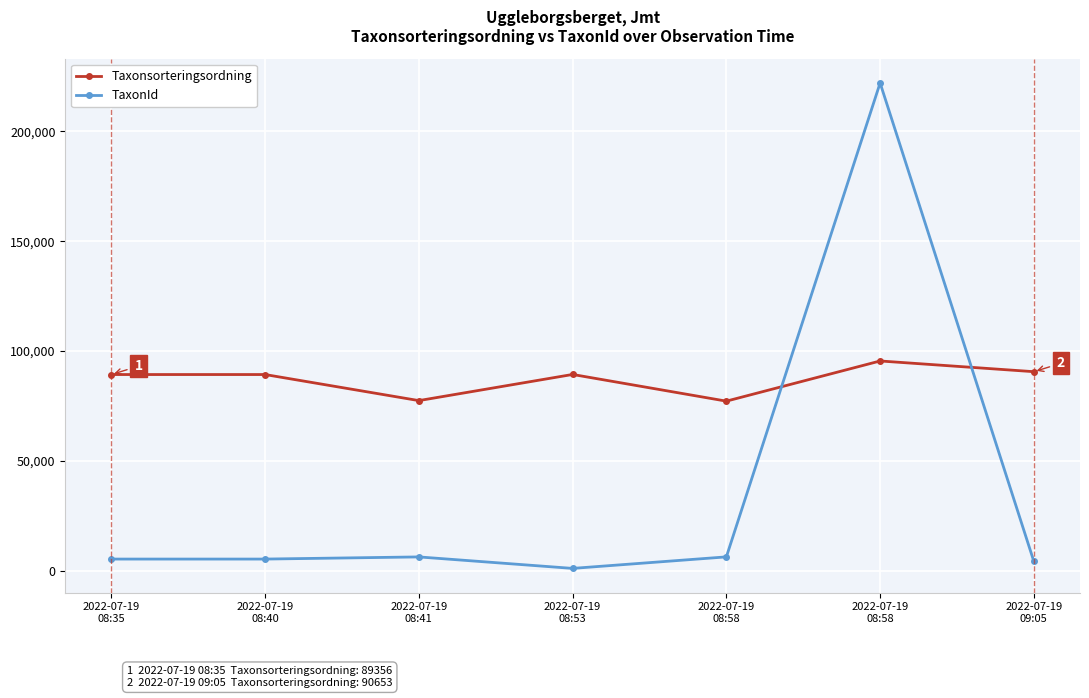

What is the average value of the Taxonsorteringsordning series?

87007